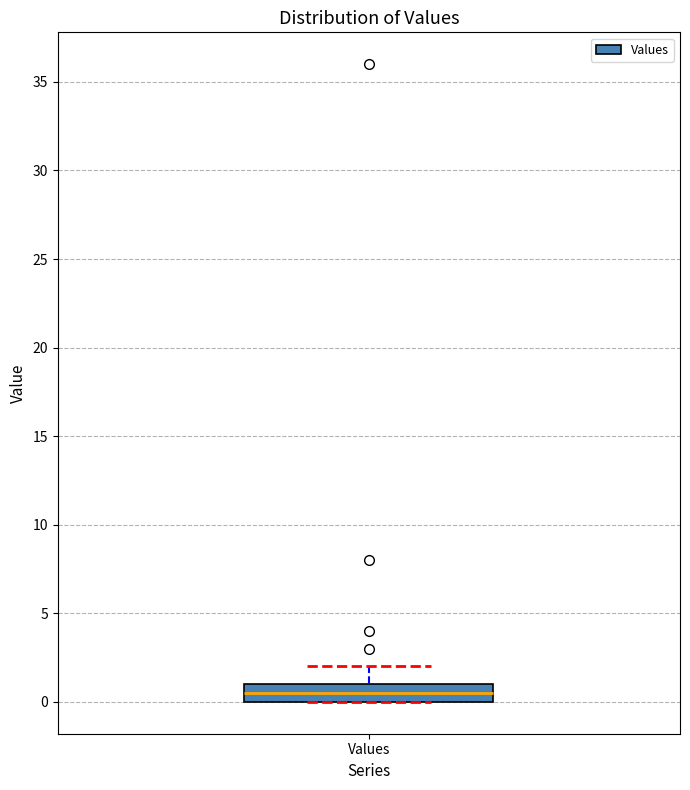

Transcribe this box plot: give where the median line is, the range the box spans, and where the two whiskers end, as read against the y-axis. The values are not printed on the chart, so give them approximately, as read against the axis.

median 0.5, box 0.0 to 1.0, whiskers 0.0 to 2.0